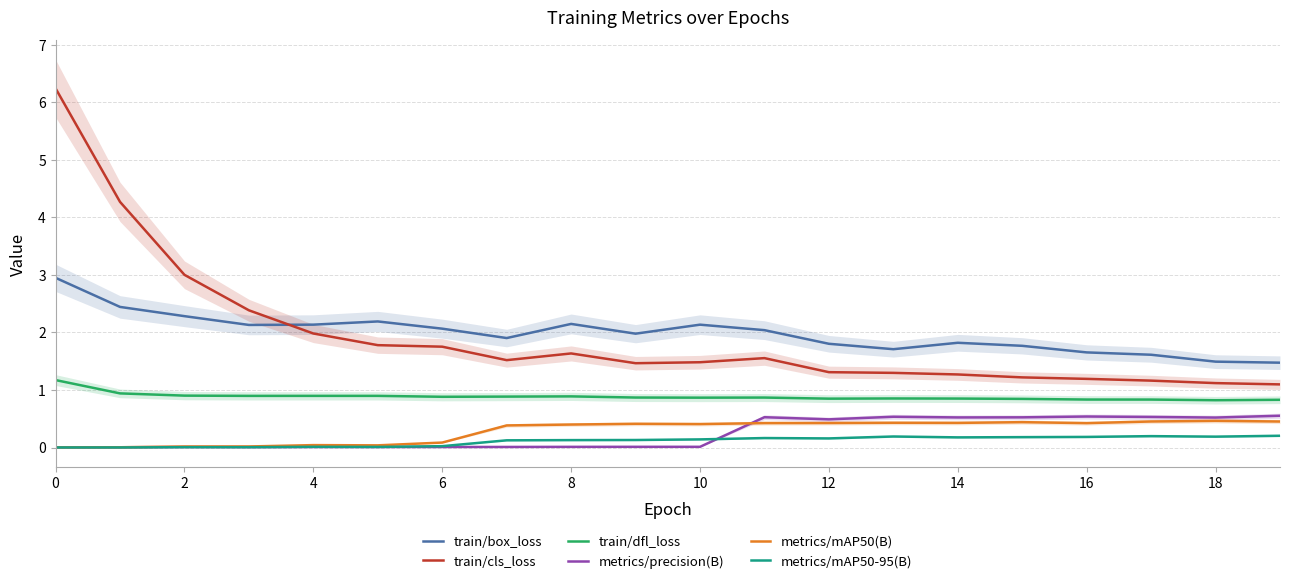

Reading right to left, transcribe all the data shown in this chart.

train/box_loss: 1.5	1.5	1.6	1.7	1.8	1.8	1.7	1.8	2.0	2.1	2.0	2.1	1.9	2.1	2.2	2.1	2.1	2.3	2.4	2.9
train/cls_loss: 1.1	1.1	1.2	1.2	1.2	1.3	1.3	1.3	1.6	1.5	1.5	1.6	1.5	1.8	1.8	2.0	2.4	3.0	4.3	6.2
train/dfl_loss: 0.8	0.8	0.8	0.8	0.8	0.9	0.9	0.8	0.9	0.9	0.9	0.9	0.9	0.9	0.9	0.9	0.9	0.9	0.9	1.2
metrics/precision(B): 0.6	0.5	0.5	0.5	0.5	0.5	0.5	0.5	0.5	0.0	0.0	0.0	0.0	0.0	0.0	0.0	0.0	0.0	0.0	0.0
metrics/mAP50(B): 0.5	0.5	0.5	0.4	0.4	0.4	0.4	0.4	0.4	0.4	0.4	0.4	0.4	0.1	0.0	0.0	0.0	0.0	0.0	0.0
metrics/mAP50-95(B): 0.2	0.2	0.2	0.2	0.2	0.2	0.2	0.2	0.2	0.1	0.1	0.1	0.1	0.0	0.0	0.0	0.0	0.0	0.0	0.0